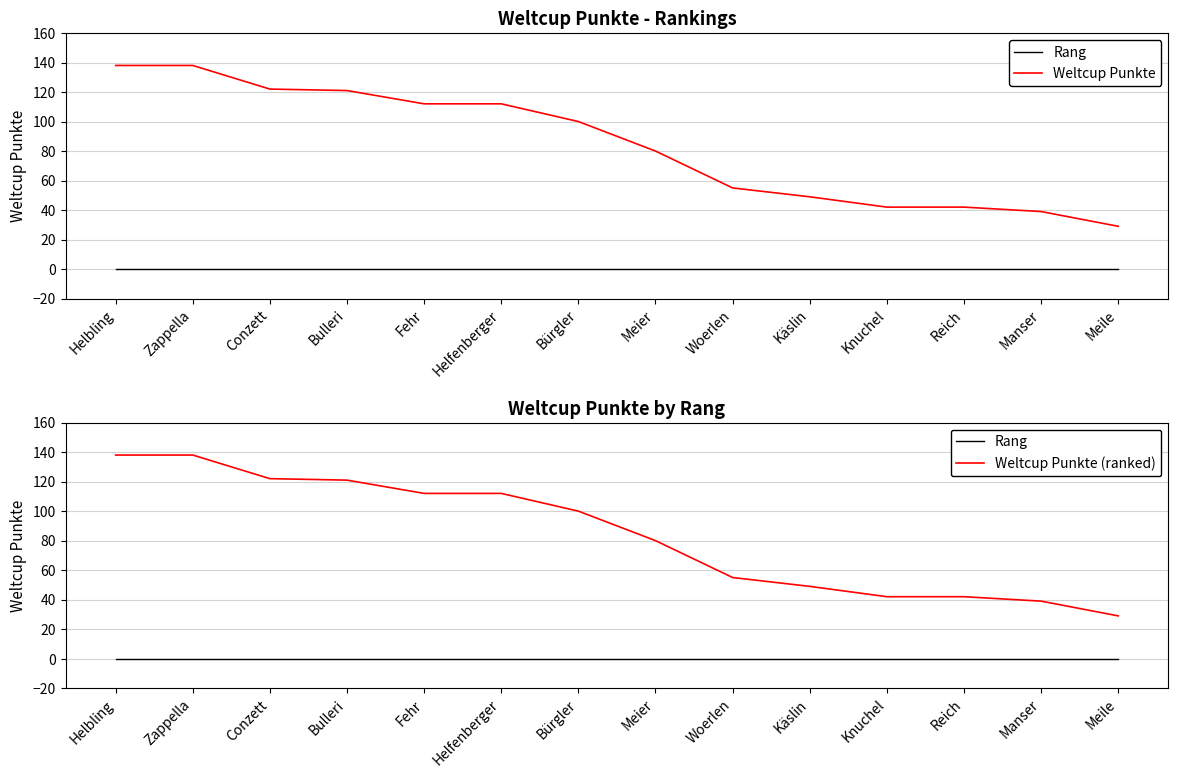

Where does the Weltcup Punkte series first go above 100?

Helbling